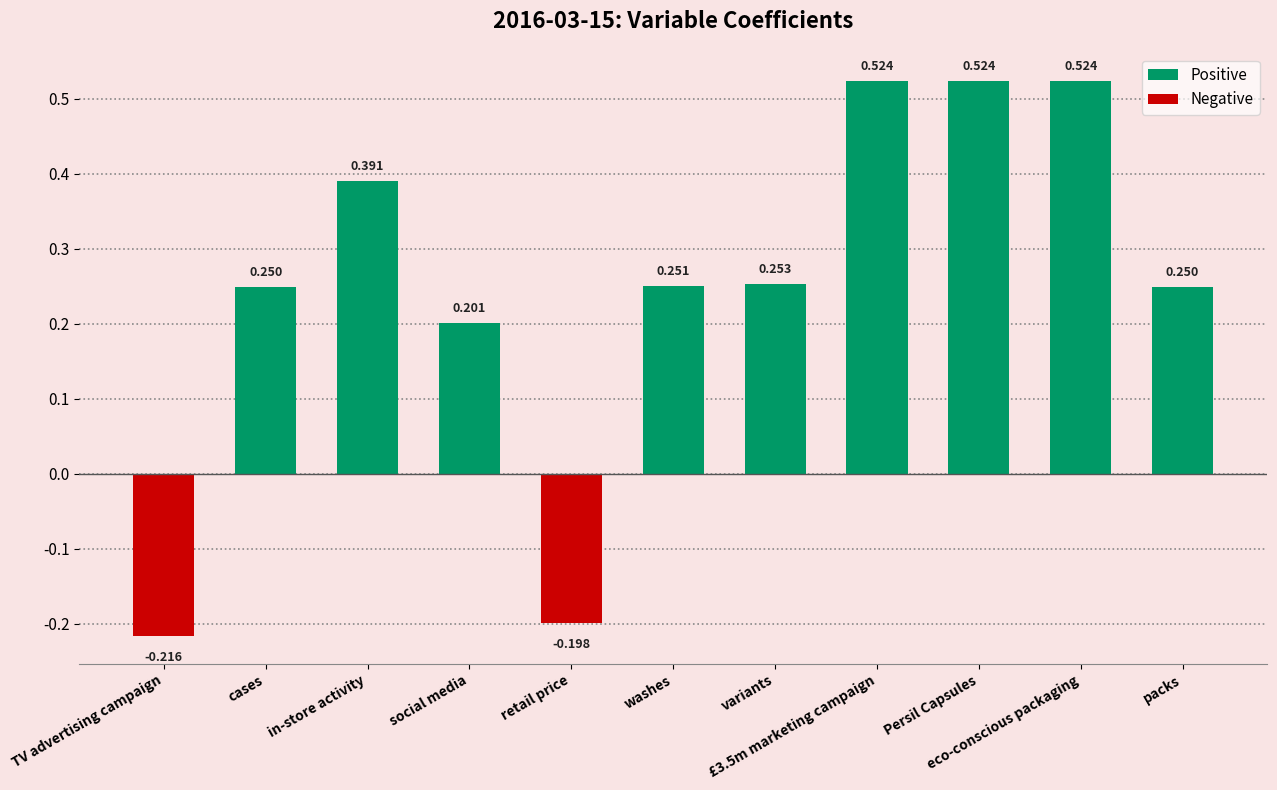

Read the value at retail price.

-0.2